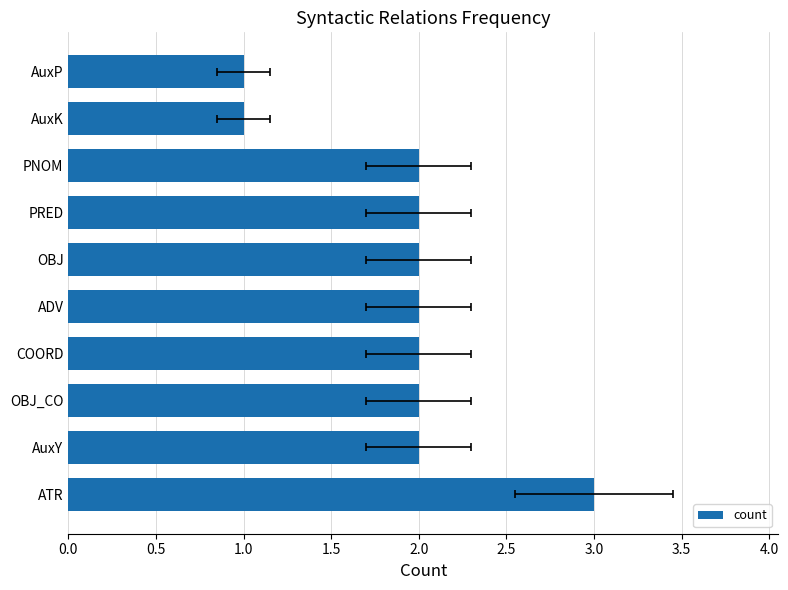

Is it true that the value at AuxY is 2?

True